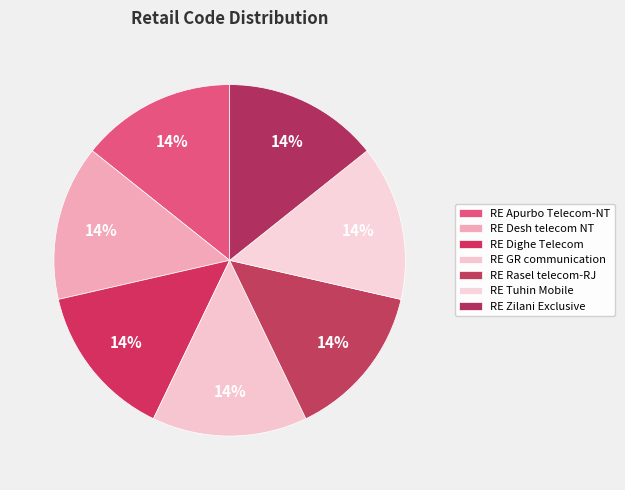

How many slices are in this pie chart?

7